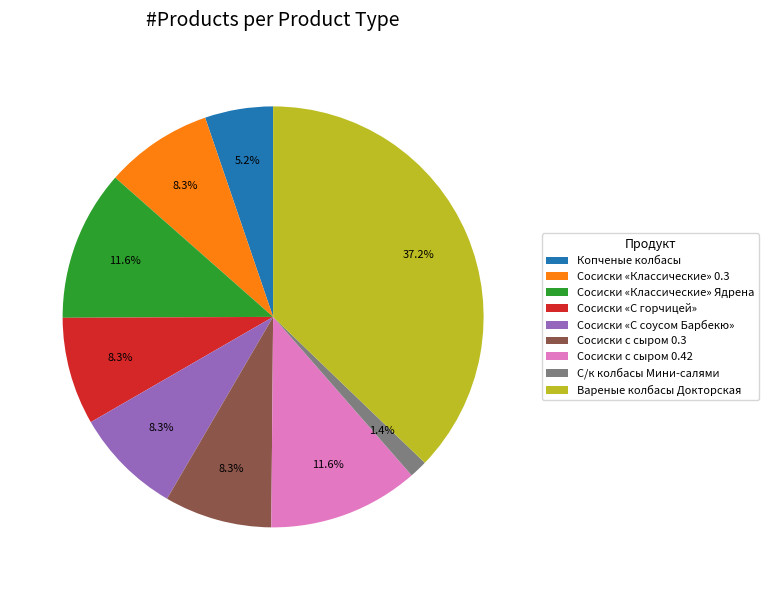

Count the number of slices in the pie.

9